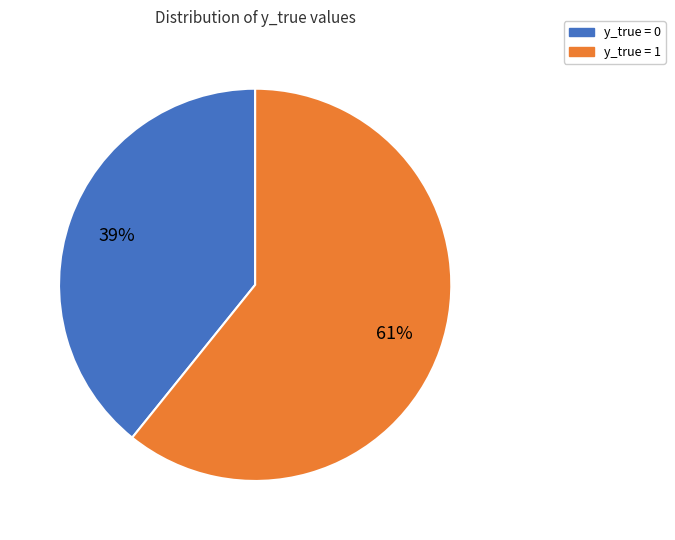

How many segments does this pie chart have?

2